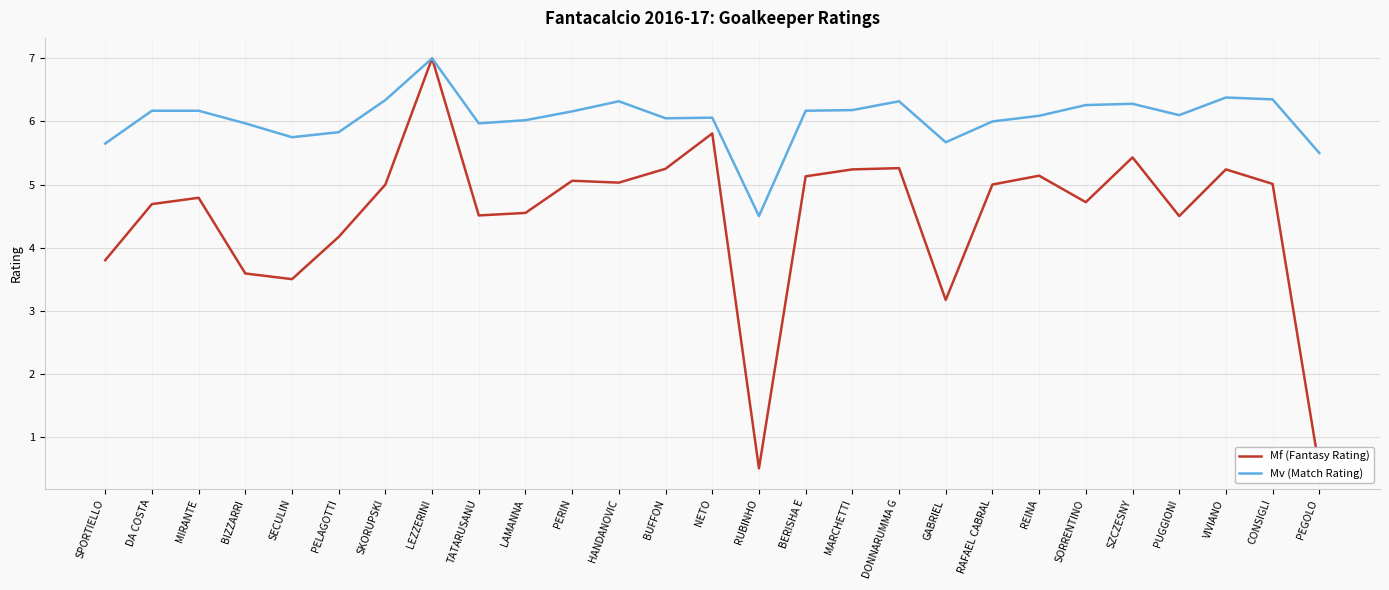

True or false: Mf (Fantasy Rating) has more than 0 points higher than both neighbors.

True